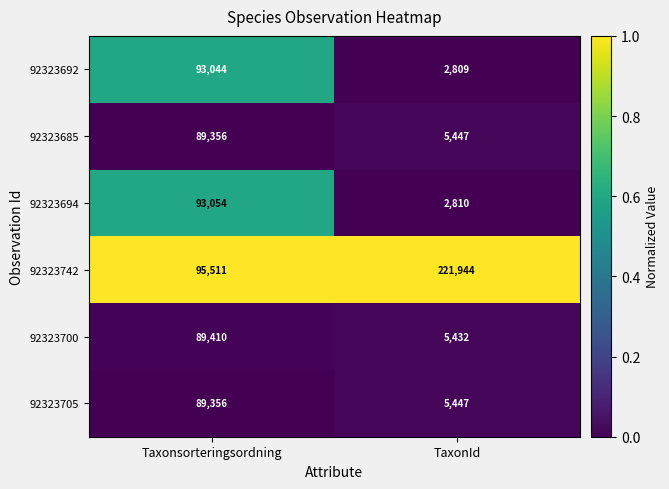

Rank the categories by 92323692 value from highest to lowest.

Taxonsorteringsordning, TaxonId